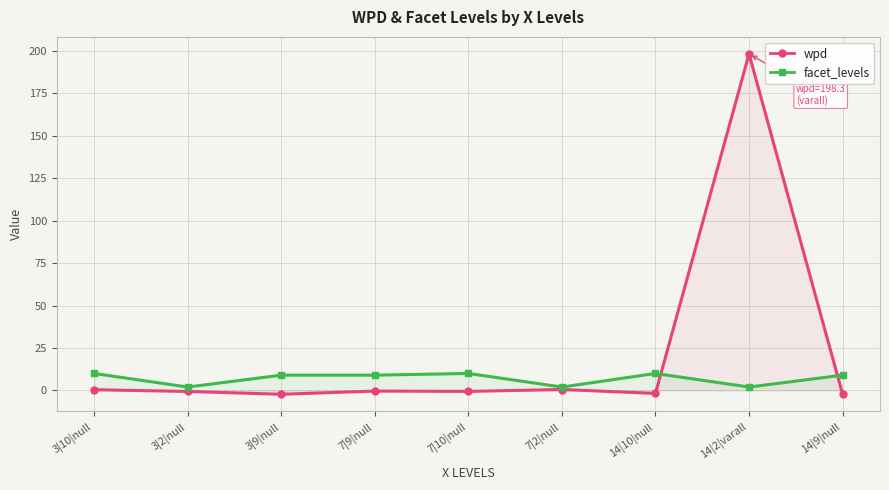

Which has a higher value, 7|9|null or 14|2|varall?

14|2|varall